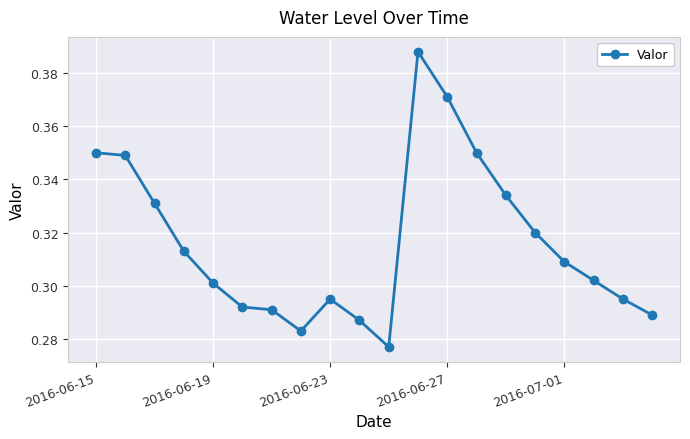

True or false: the data has more than 0 interior local peaks.

True